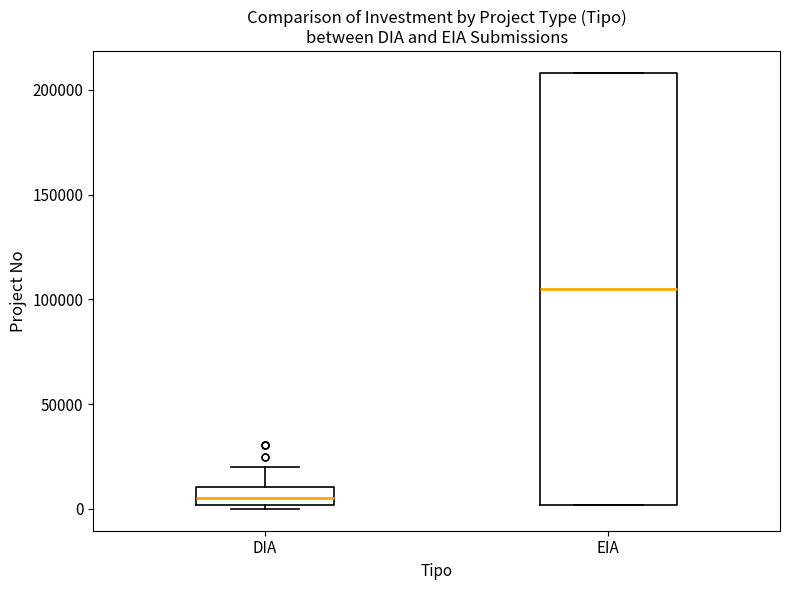

Reading left to right, transcribe this box plot: for each box, give where its median line is, the range the box spans, and where its two whiskers end, as read against the y-axis. The values are not printed on the chart, so give them approximately, as read against the axis.

DIA: median 5000, box 0 to 10000, whiskers 0 (just below the box's lower edge) to 20000
EIA: median 105000, box 0 to 210000, whiskers 0 to 210000